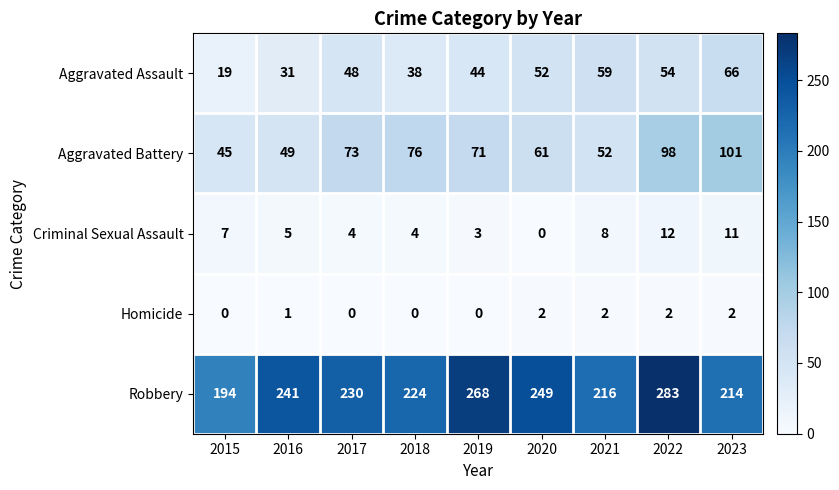

At which category is the sum across all series the highest?

2022